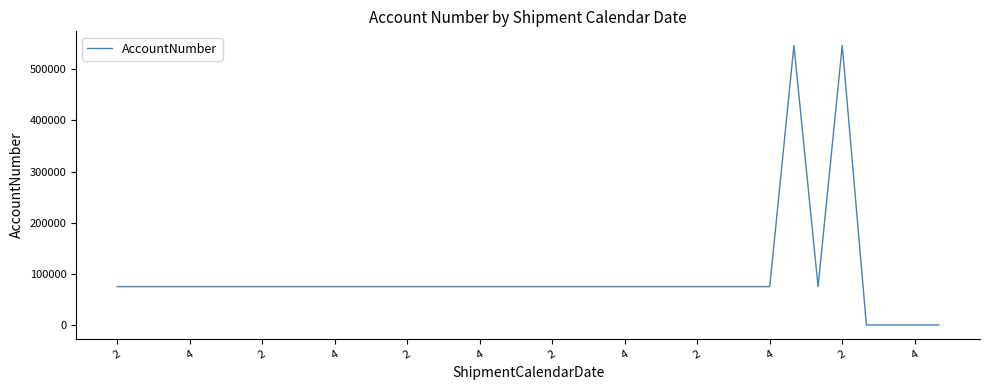

How many distinct data groups are displayed?

1